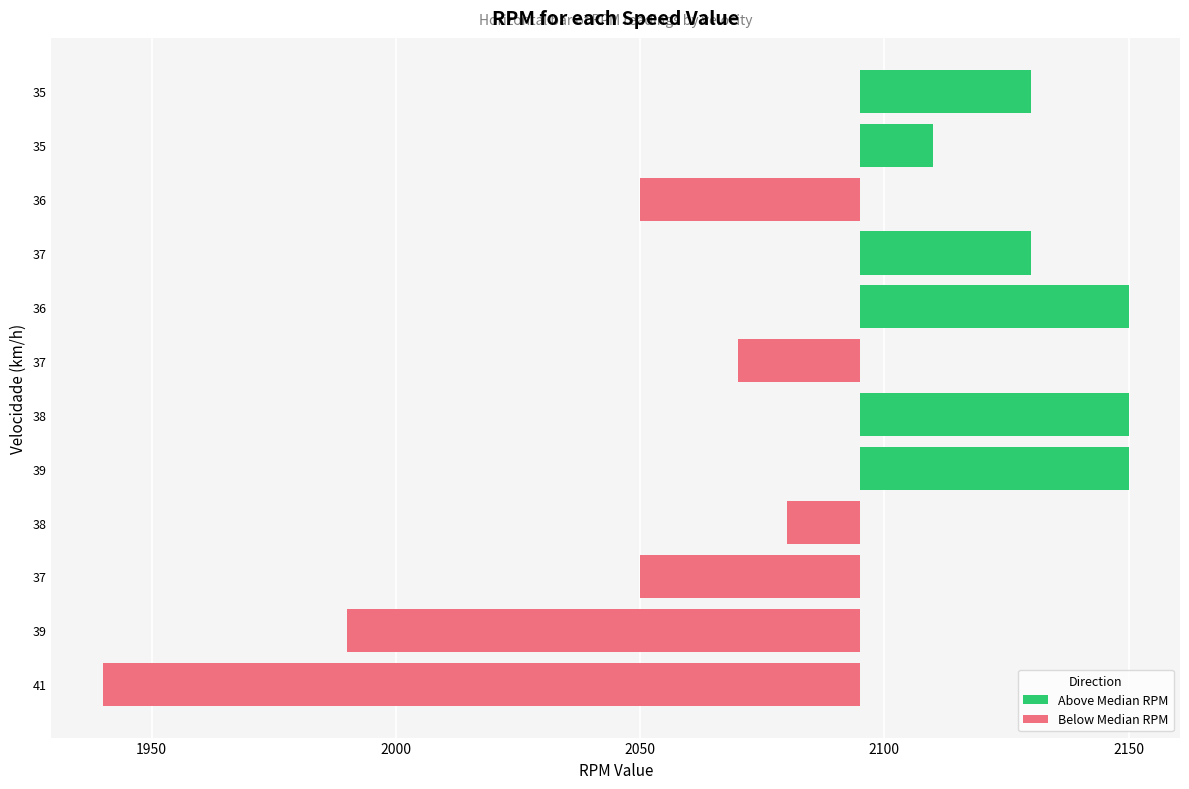

The Below Median RPM series shows -8 at 37. True or false?

False